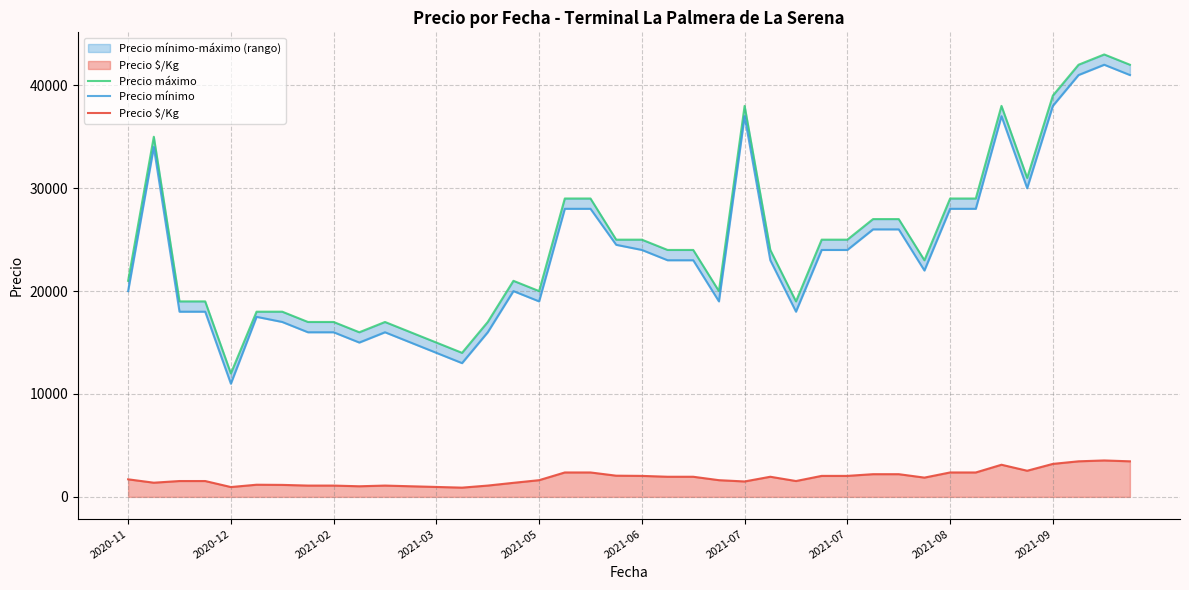

What is the value of the Precio máximo point at the 31st from the left?

27000